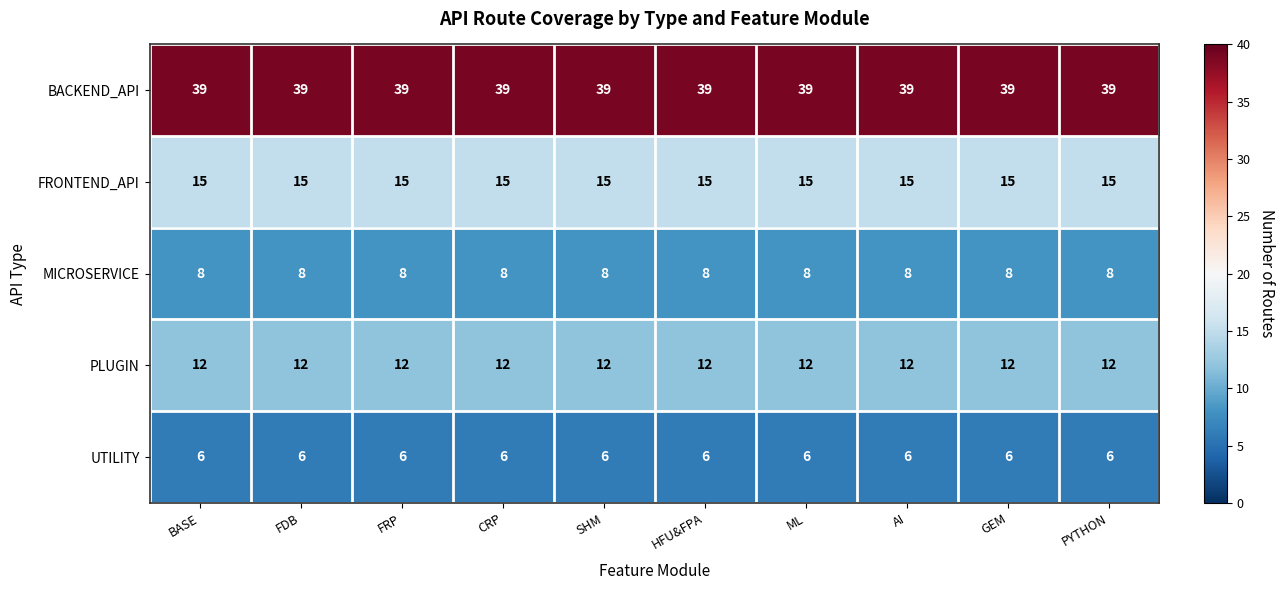

At how many categories does at least one series exceed 10?

10